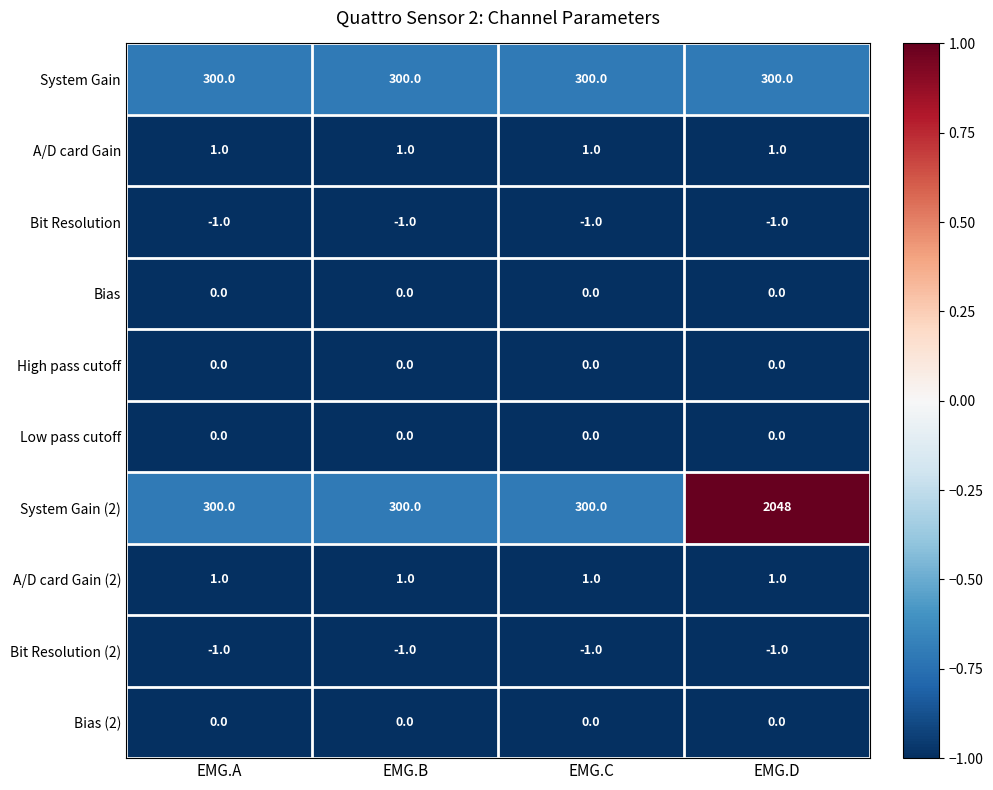

What is the total value across all series at EMG.A?

600